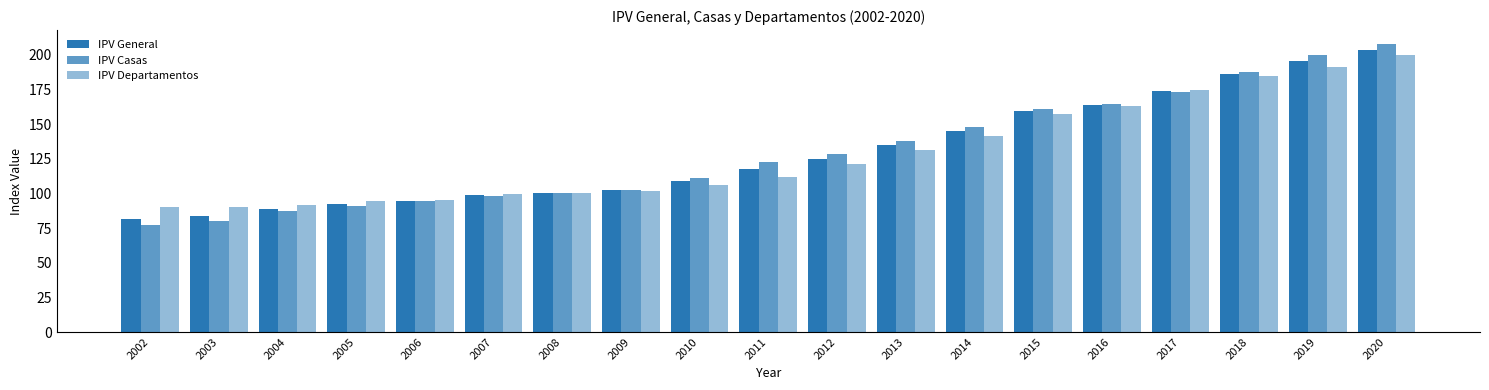

Reading left to right, list all the values displayed in this chart.

IPV General: 2002=81.8	2003=84.0	2004=88.9	2005=92.2	2006=94.7	2007=98.9	2008=100.0	2009=102.3	2010=108.8	2011=117.8	2012=125.2	2013=134.7	2014=144.9	2015=159.5	2016=164.0	2017=174.2	2018=186.2	2019=195.6	2020=203.8
IPV Casas: 2002=76.9	2003=80.2	2004=87.0	2005=90.6	2006=94.3	2007=98.4	2008=100.0	2009=102.6	2010=111.3	2011=122.9	2012=128.4	2013=137.6	2014=147.8	2015=161.2	2016=164.4	2017=173.2	2018=187.9	2019=200.2	2020=207.5
IPV Departamentos: 2002=90.4	2003=90.4	2004=91.6	2005=94.7	2006=95.1	2007=99.6	2008=100.0	2009=102.0	2010=106.1	2011=112.1	2012=121.5	2013=131.4	2014=141.5	2015=157.3	2016=163.3	2017=174.7	2018=184.4	2019=191.3	2020=200.1